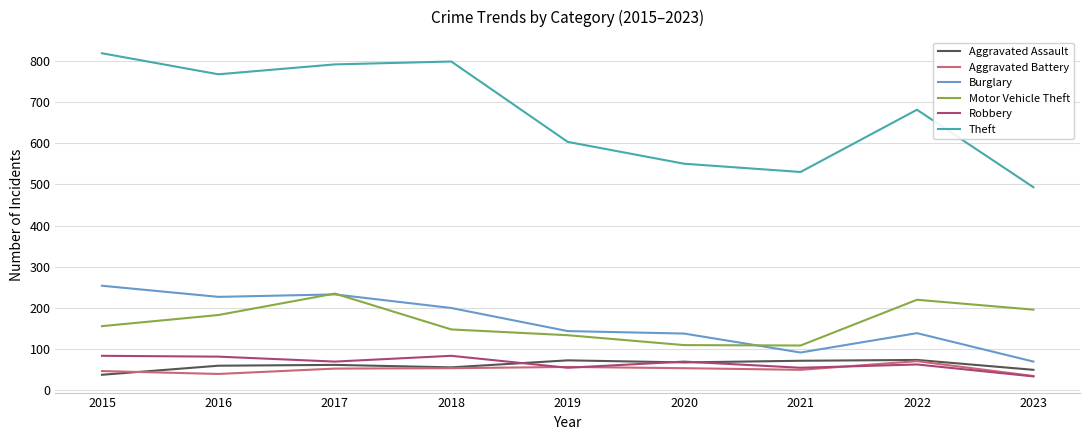

Which series has the largest total across all categories?

Theft